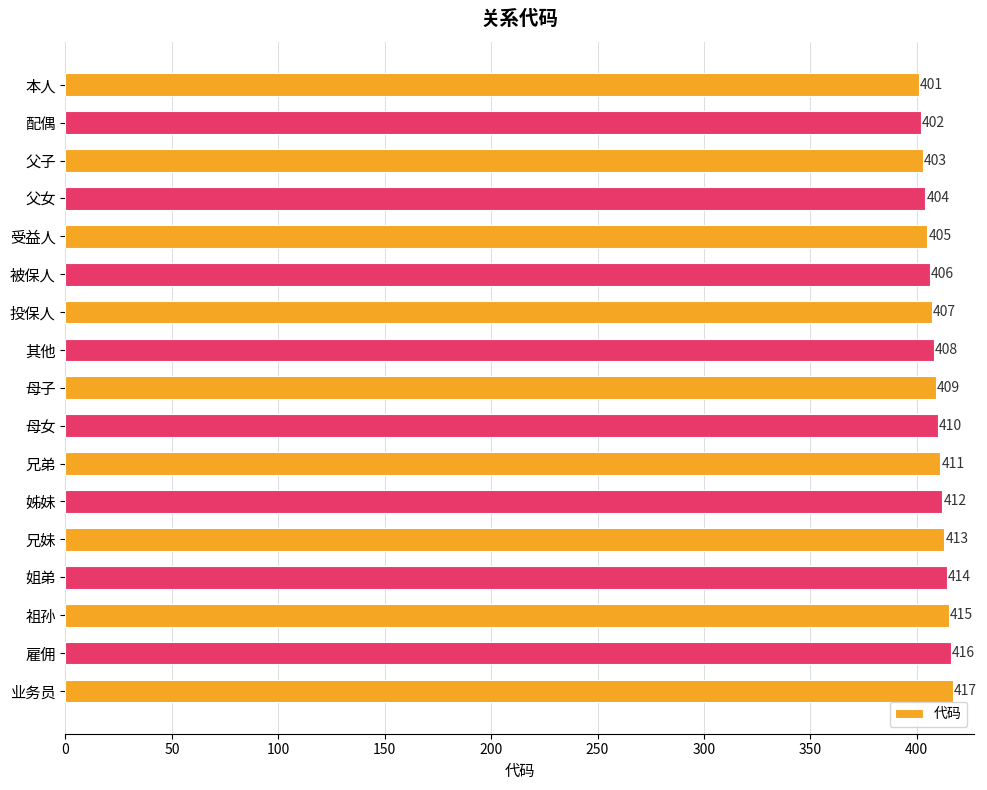

What is the label of the 2nd bar from the top?

配偶